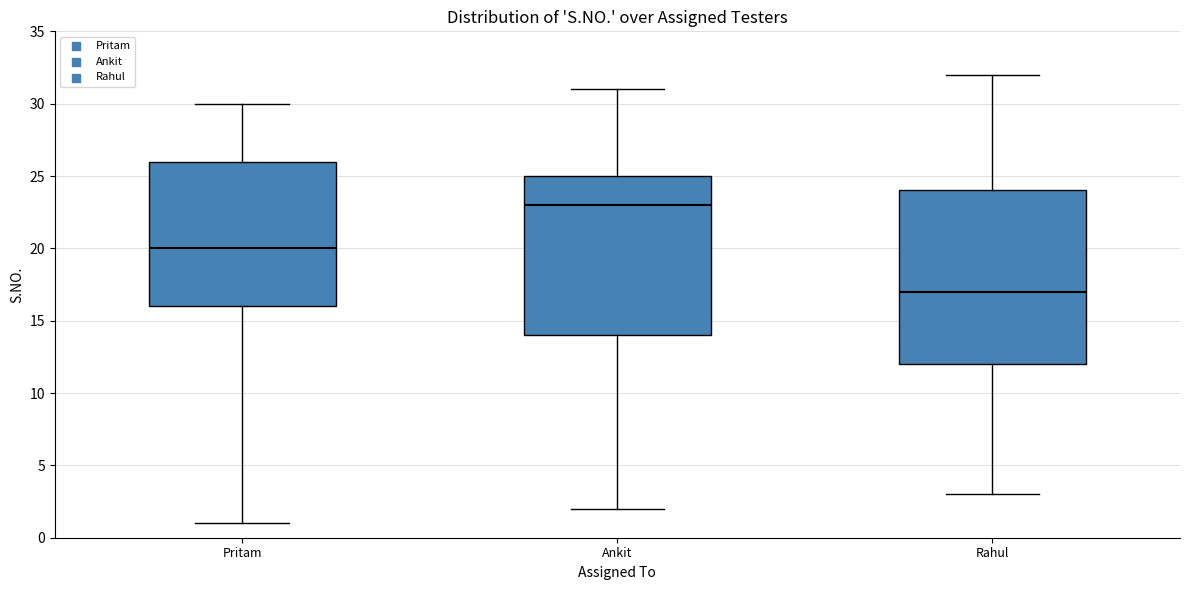

Reading left to right, transcribe this box plot: for each box, give where its median line is, the range the box spans, and where its two whiskers end, as read against the y-axis. The values are not printed on the chart, so give them approximately, as read against the axis.

Pritam: median 20, box 16 to 26, whiskers 1 to 30
Ankit: median 23, box 14 to 25, whiskers 2 to 31
Rahul: median 17, box 12 to 24, whiskers 3 to 32